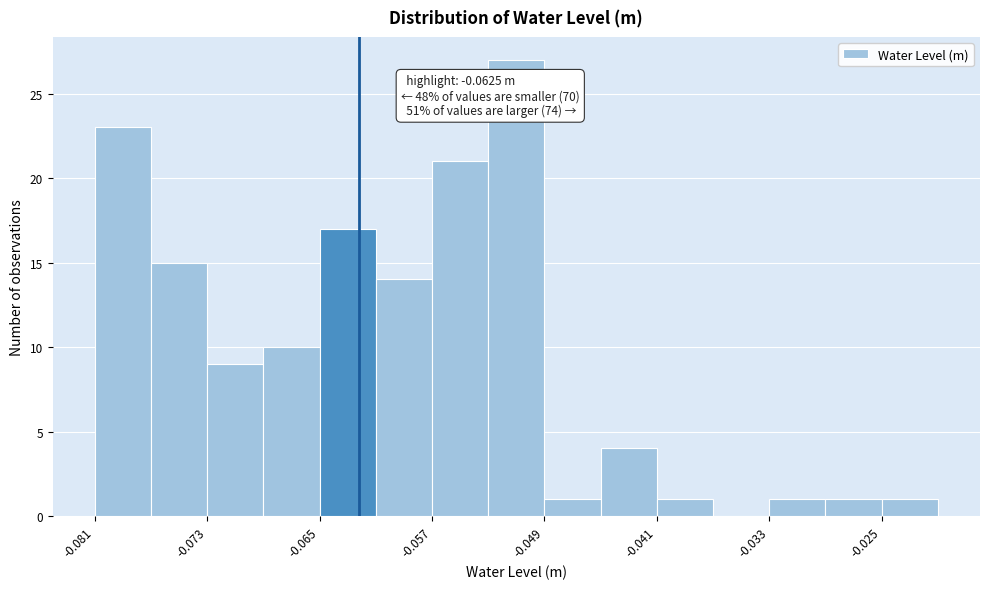

Around what value on the x-axis is the tallest bar? Give the approximate position of its centre, as read against the axis.

-0.051